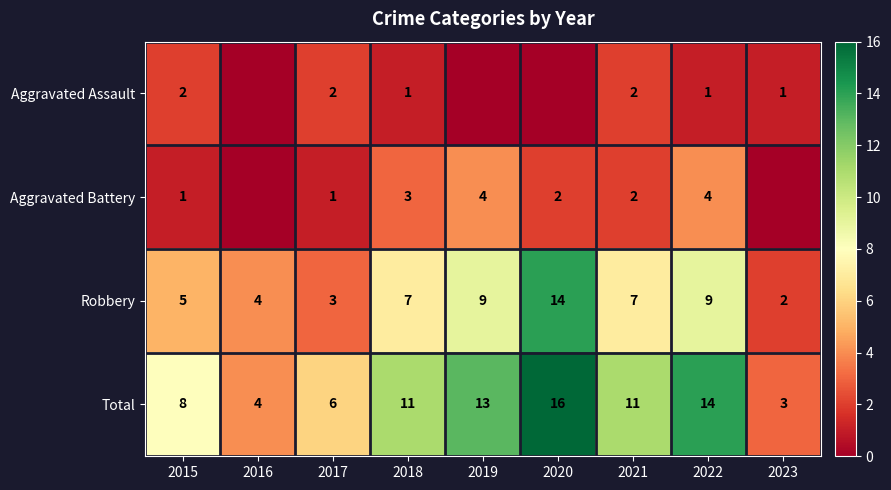

How many data points does each series have?

9